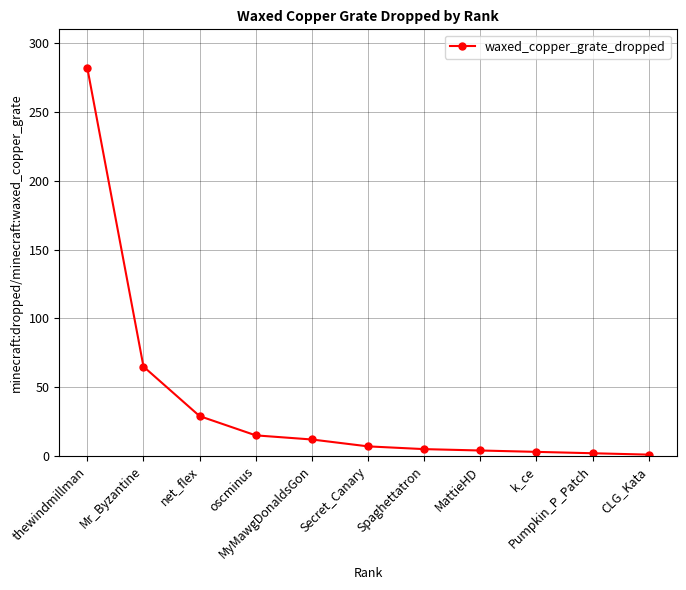

What is the label of the 7th point from the left?

Spaghettatron